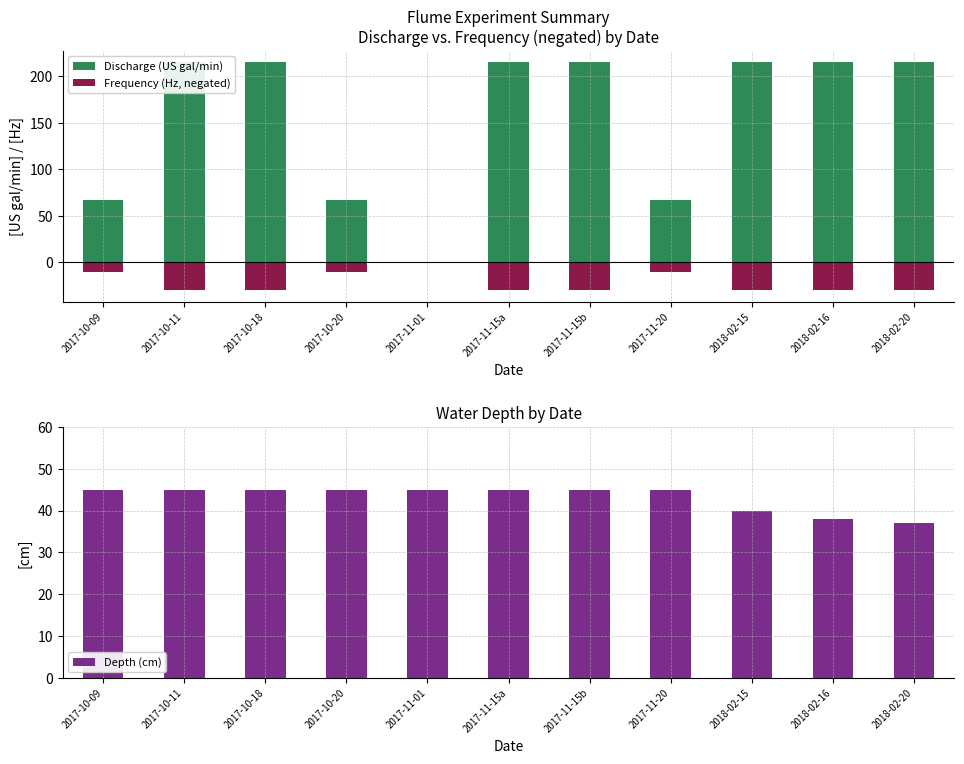

At how many categories does at least one series exceed -29?

11